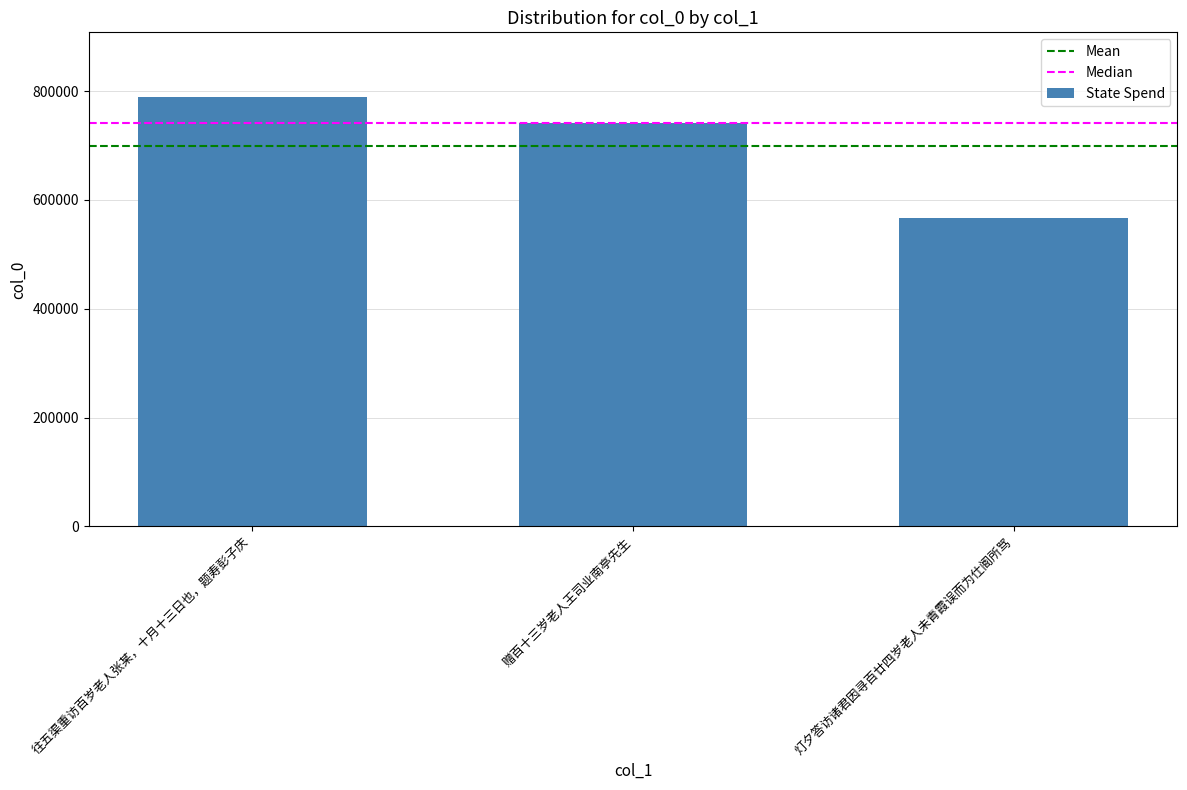

What is the value of the 3rd bar from the left?

567478